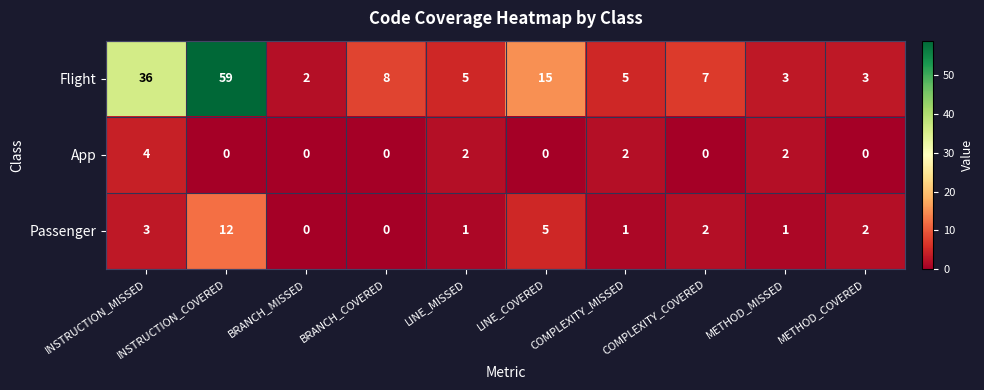

Rank the series by their maximum value, from highest to lowest.

Flight, Passenger, App